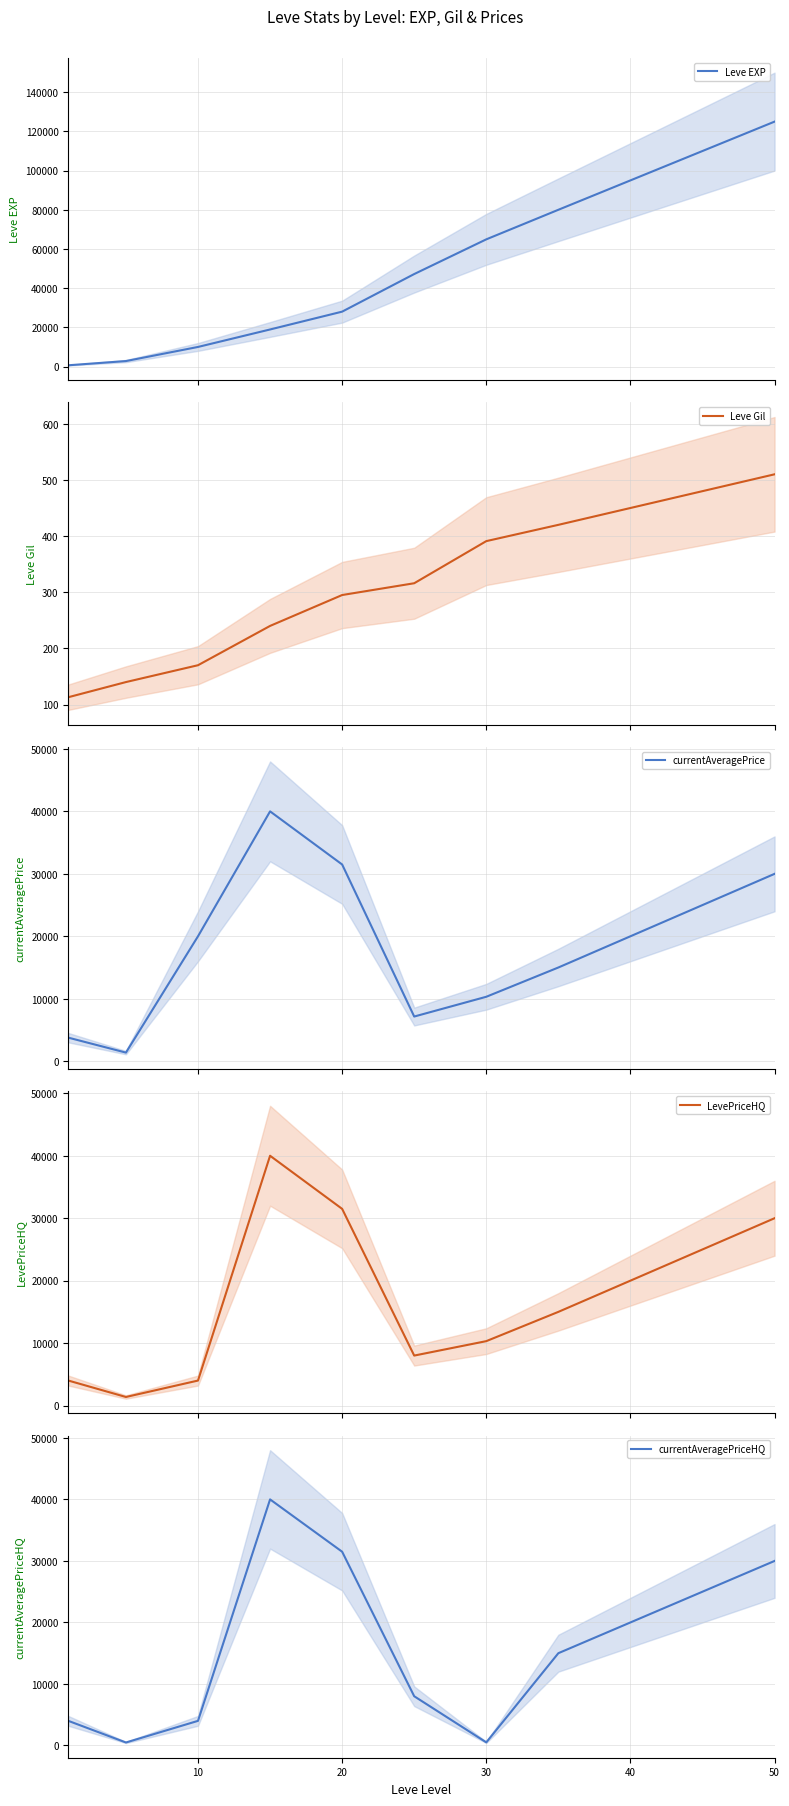

What is the minimum value for currentAveragePriceHQ?

480